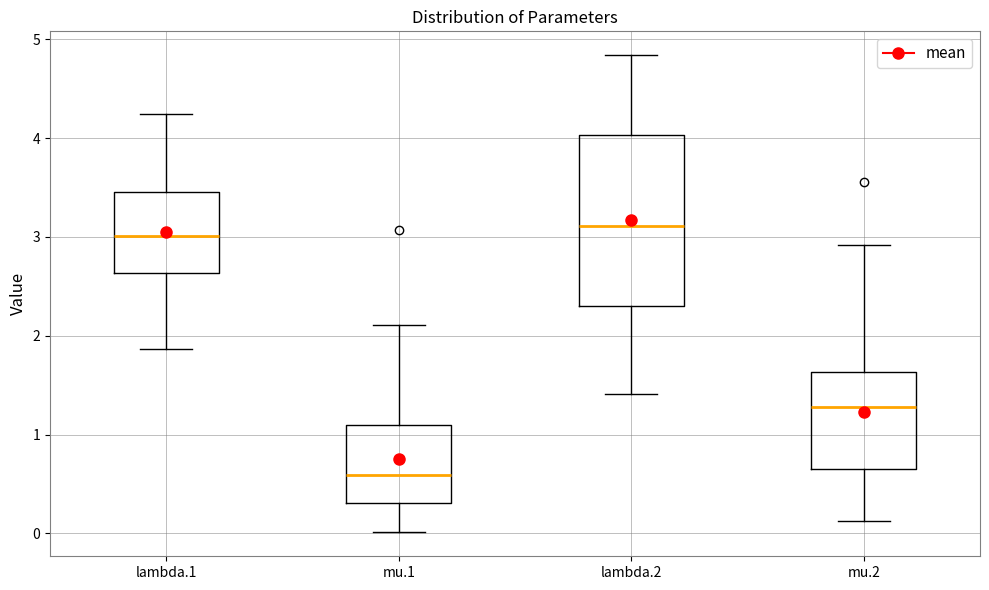

Which box has the highest median line?

lambda.2